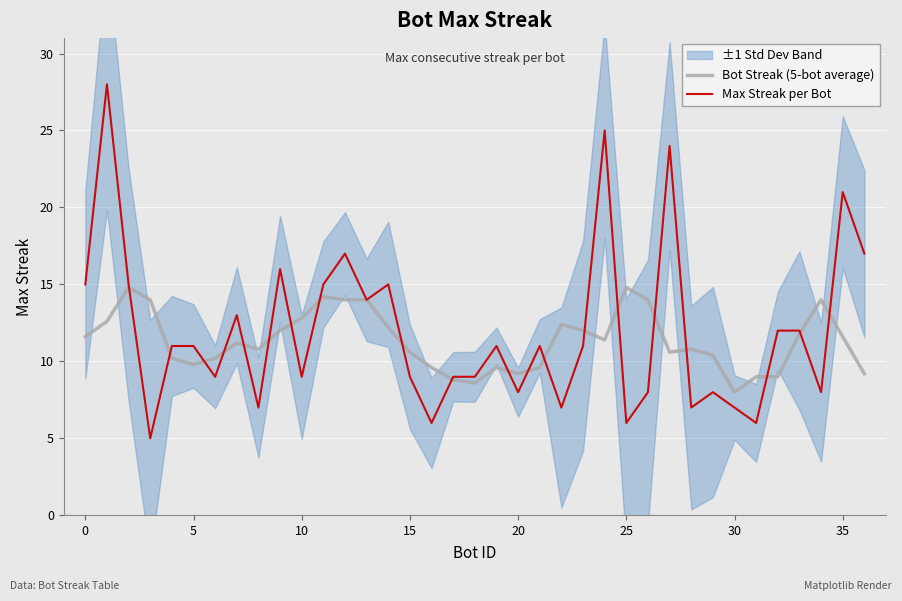

How many categories are shown in the chart?

37